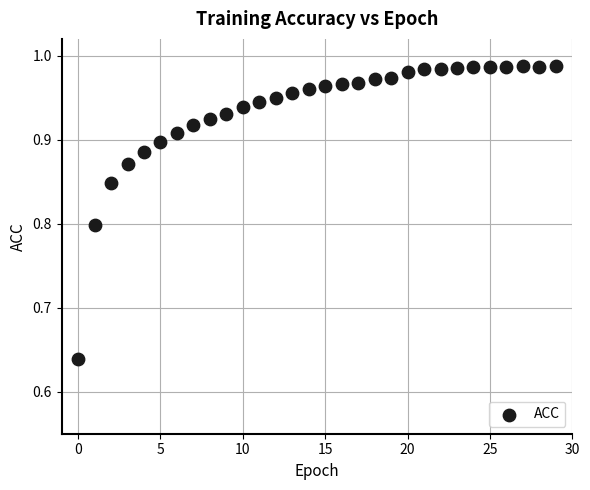

What is the range of Y values (max minus min)?

0.3